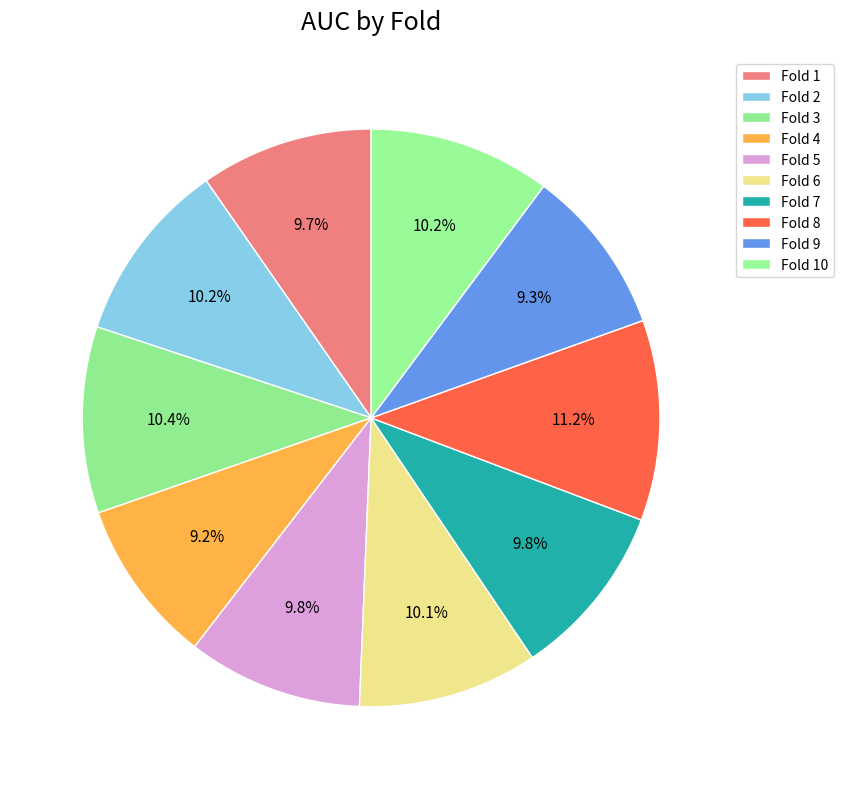

Combined, what portion of the pie is Fold 6 and Fold 1?

19.7%